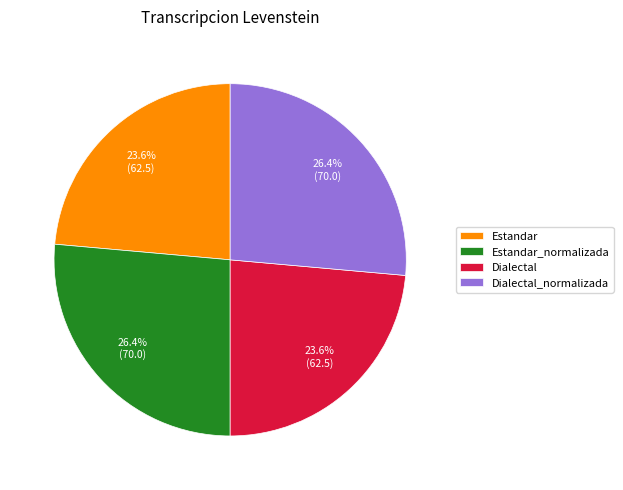

Which has a higher value, Dialectal_normalizada or Estandar?

Dialectal_normalizada